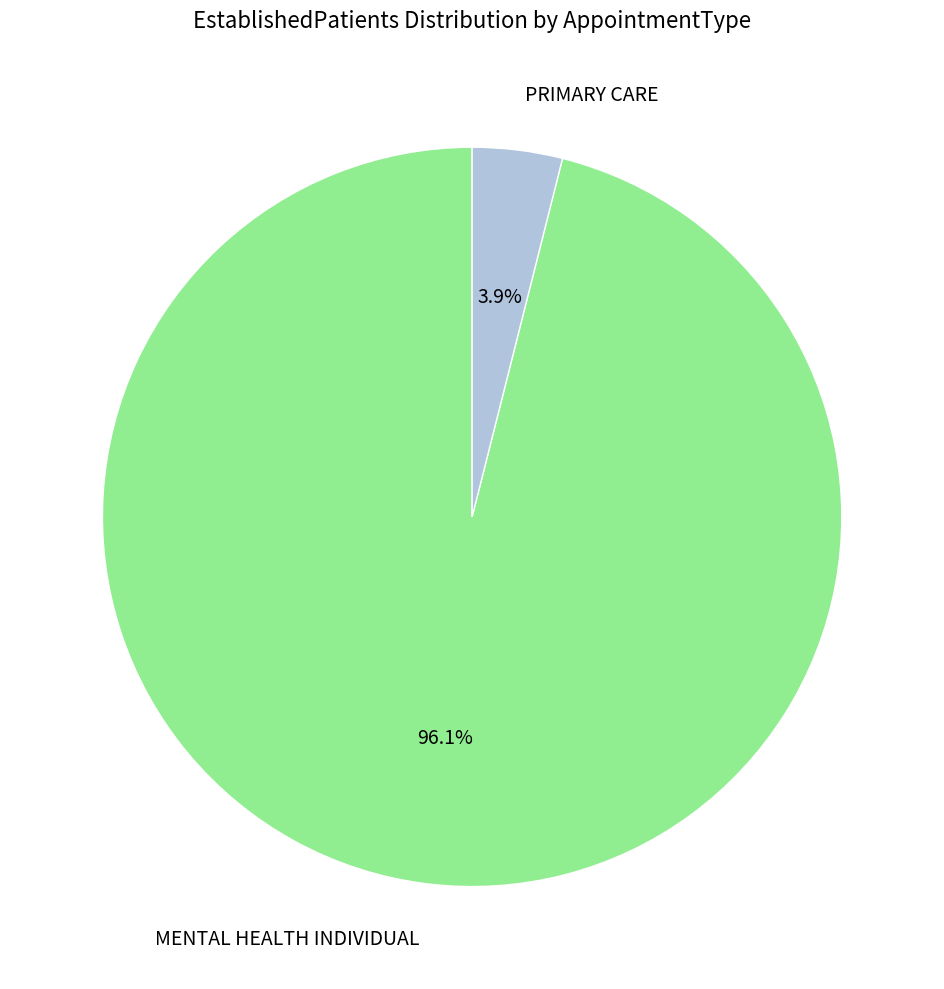

How many segments does this pie chart have?

2